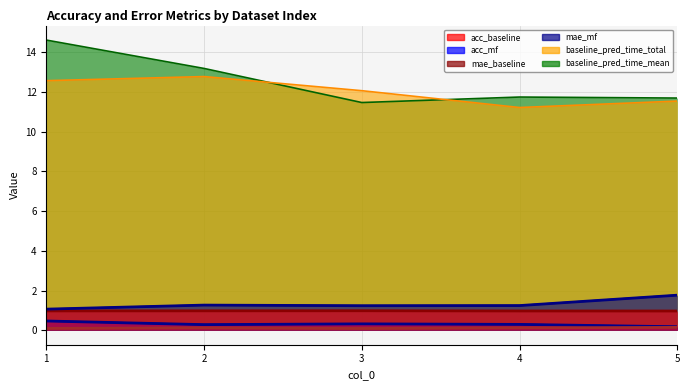

True or false: acc_baseline and mae_mf cross at least once.

False